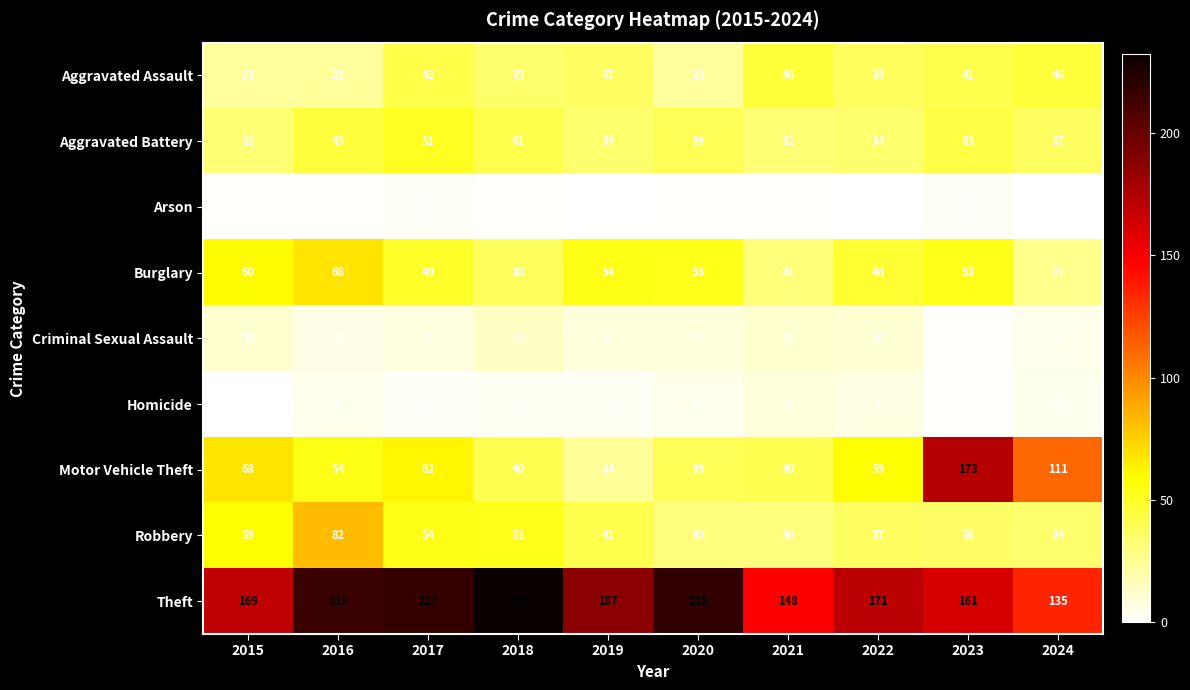

What is the difference between the maximum and minimum values in the Robbery series?

52